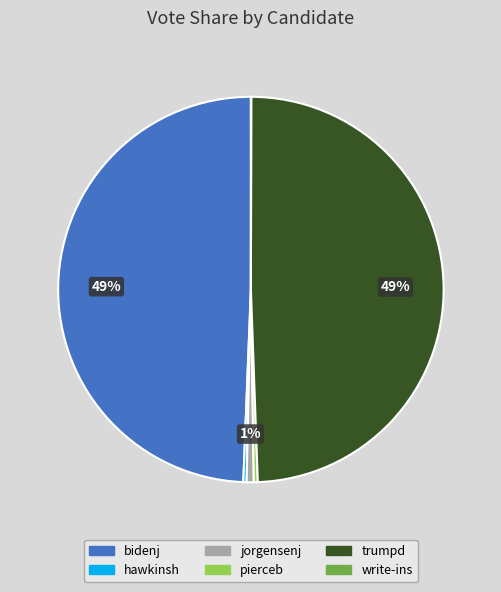

Is the sum of jorgensenj and pierceb greater than half?

No